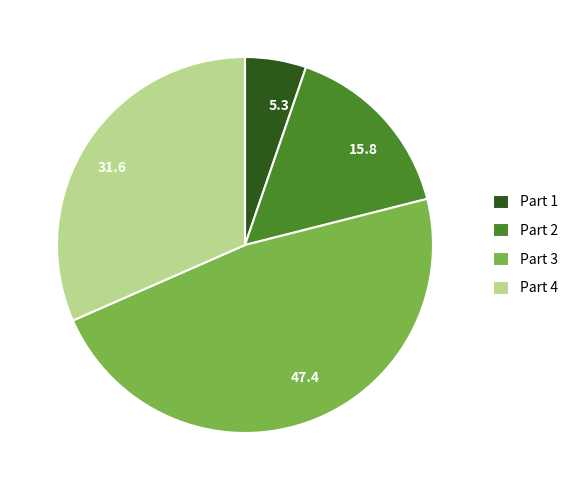

Does any single category account for the majority?

No